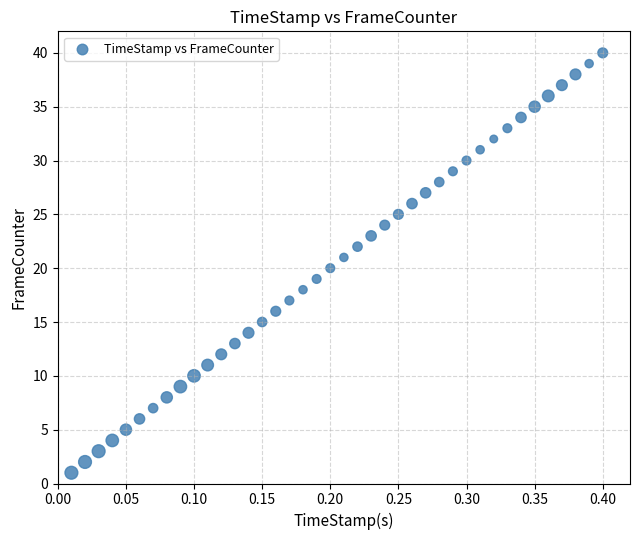

What is the range of Y values (max minus min)?

39